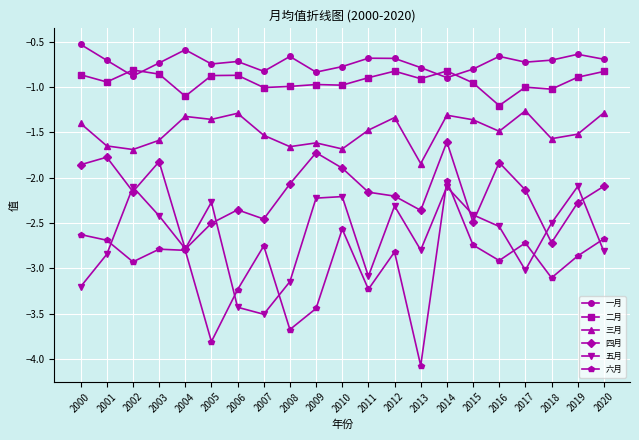

Is the value of 三月 at 2001 greater than the value of 四月 at 2007?

Yes